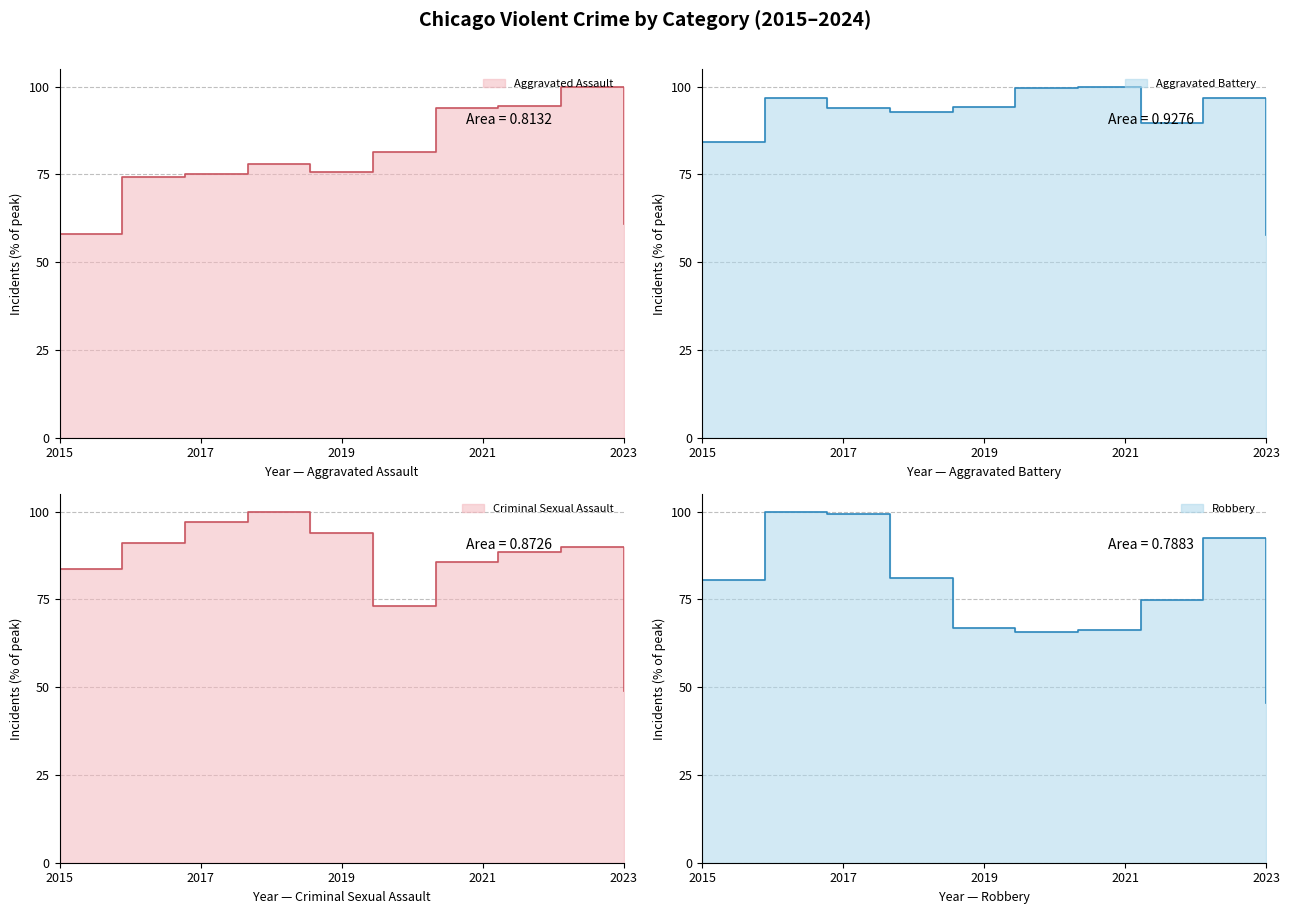

What is the value of the Robbery point at the 8th from the left?

74.9